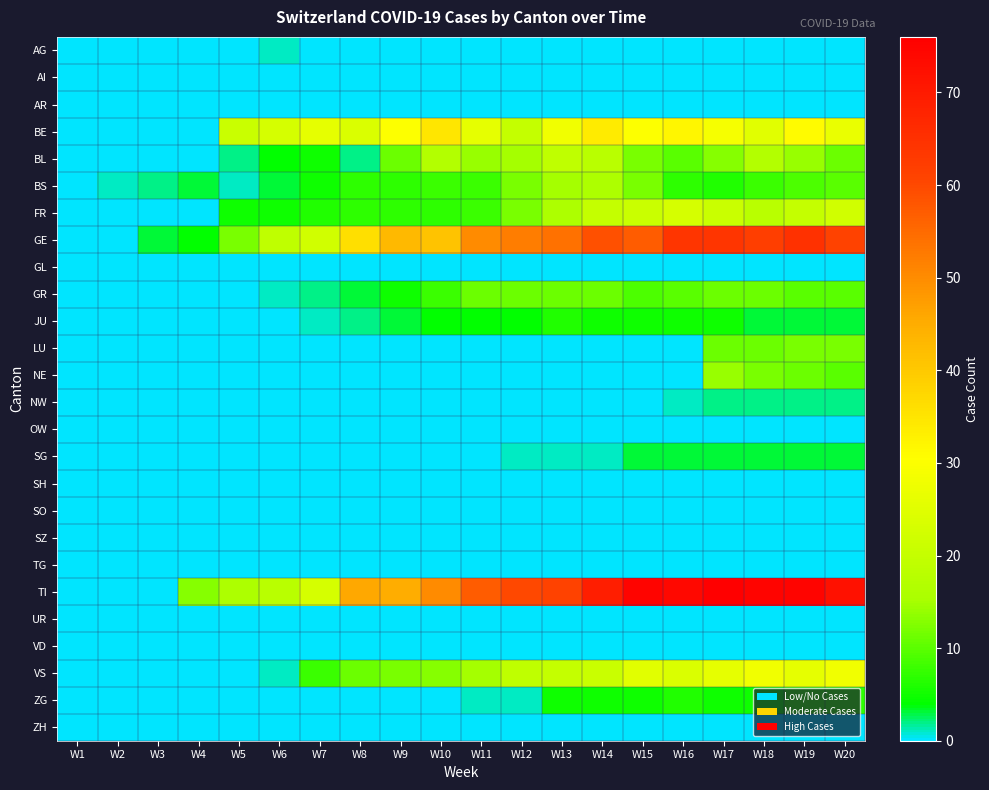

At which category does the chart reach its minimum across all series?

W1